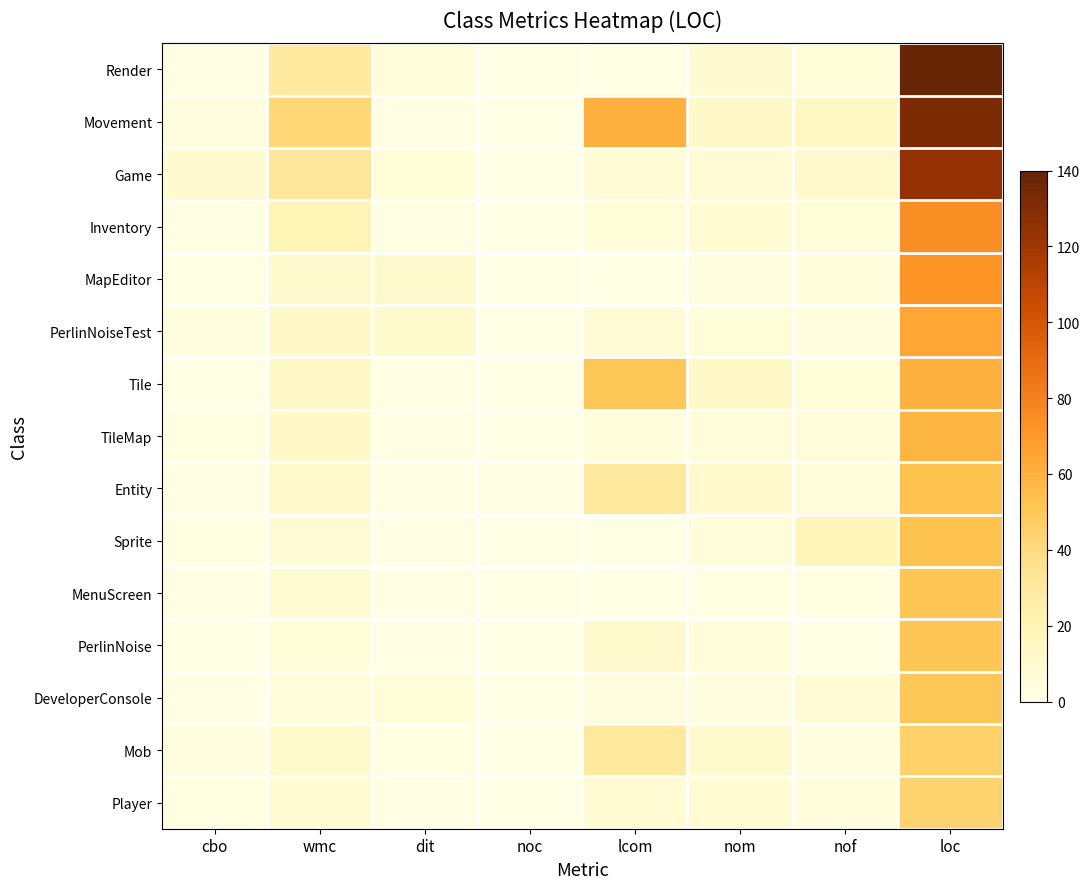

What is the difference between the highest and lowest values at lcom?

60